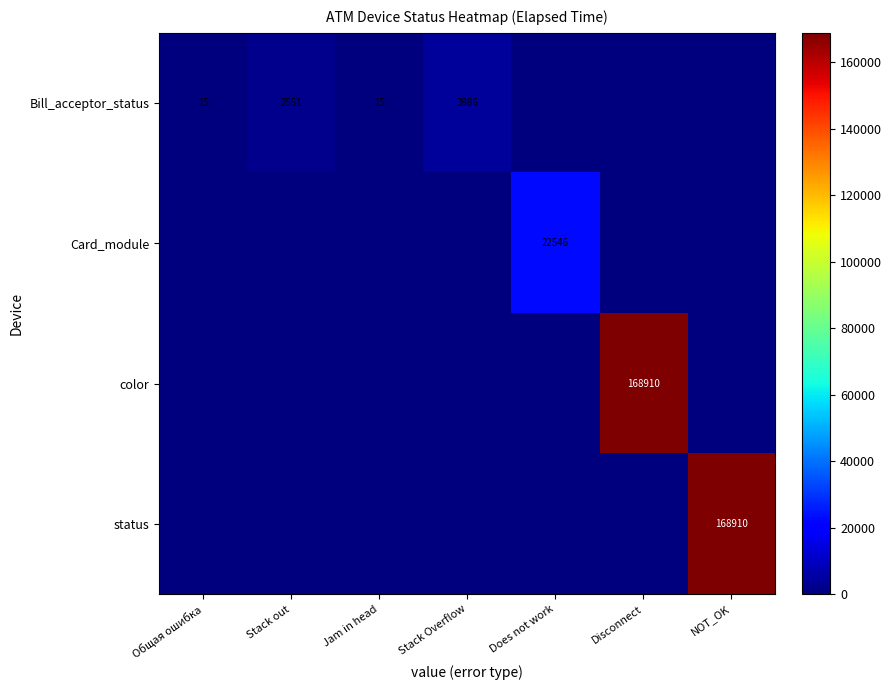

What is the sum of the Bill_acceptor_status values at Stack out and Общая ошибка?

2566